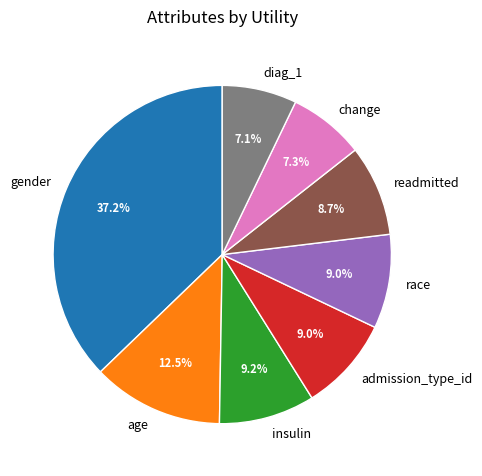

To the nearest percent, what percentage of the pie is diag_1?

7%